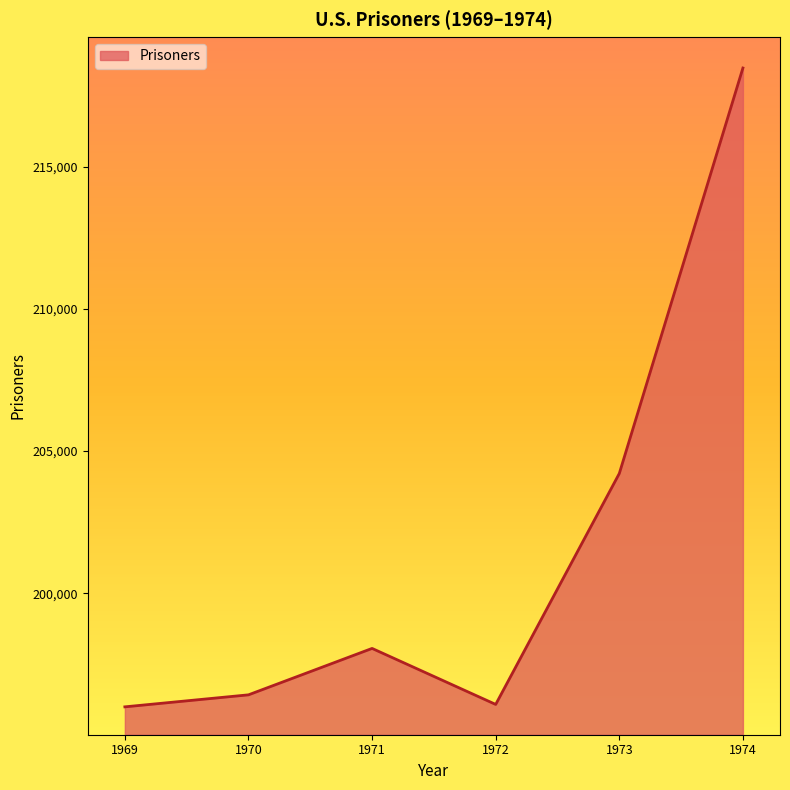

At which category does the data reach its first local valley?

1972